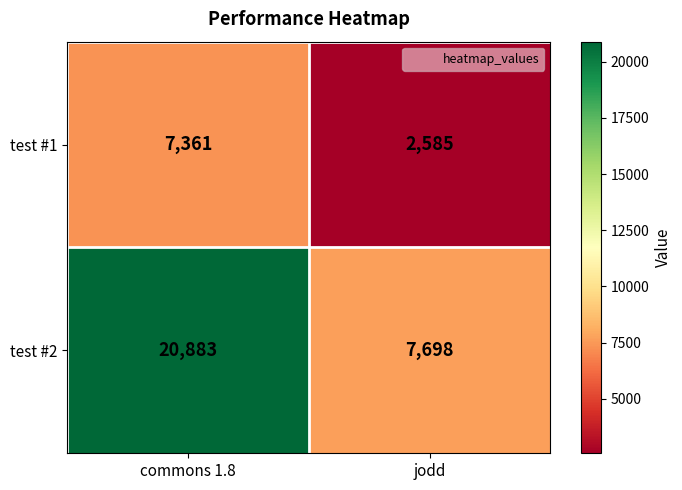

What is the total value across all series at commons 1.8?

28244